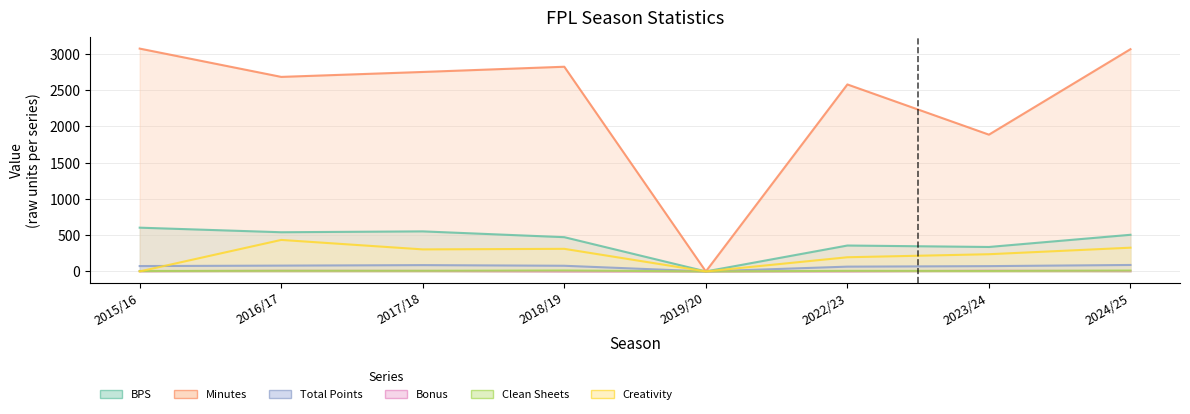

Count the number of categories in the chart.

8